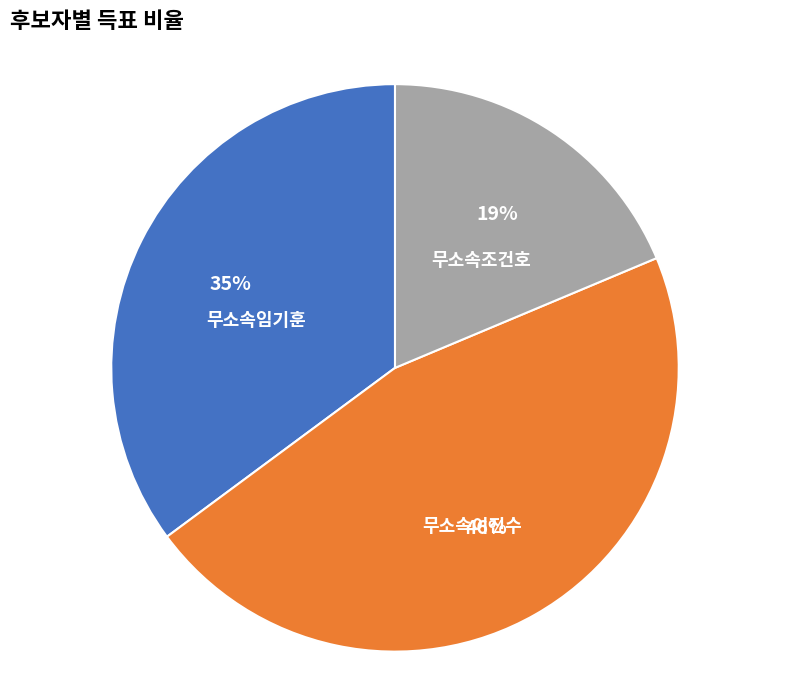

Is the sum of 무소속임기훈 and 무소속이진수 greater than half?

Yes